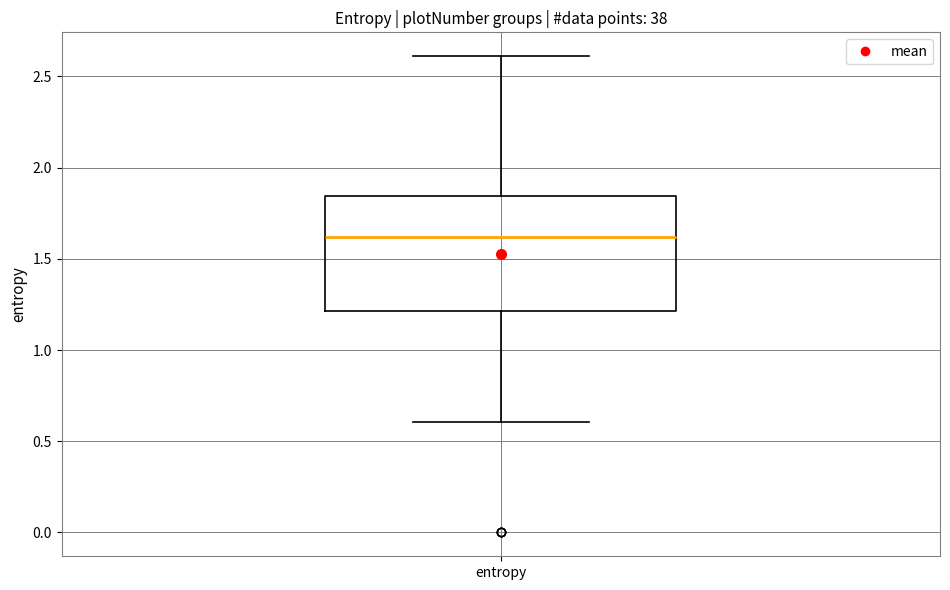

Transcribe this box plot: give where the median line is, the range the box spans, and where the two whiskers end, as read against the y-axis. The values are not printed on the chart, so give them approximately, as read against the axis.

median 1.60, box 1.20 to 1.85, whiskers 0.60 to 2.60